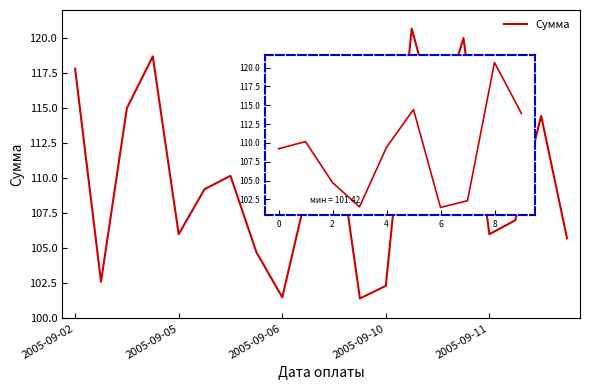

Which category has the lowest value across all series?

6